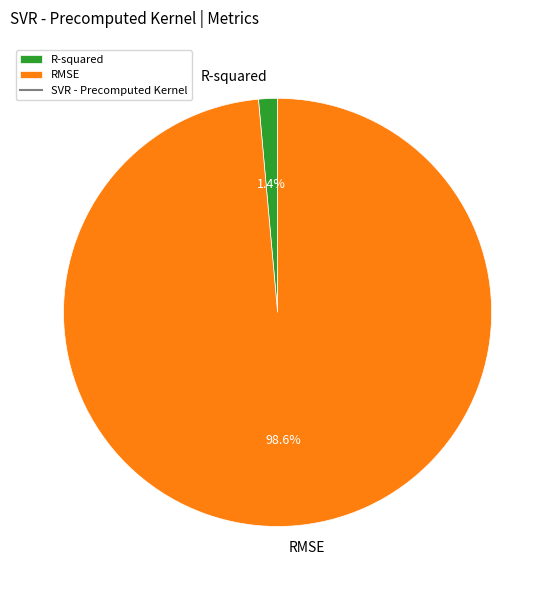

How many segments does this pie chart have?

2